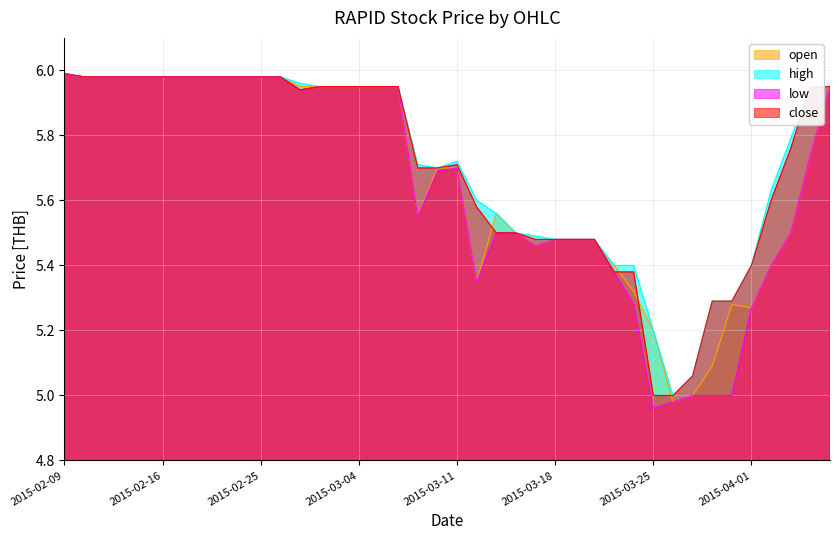

What is the value of the close point at the 1st from the left?

6.0